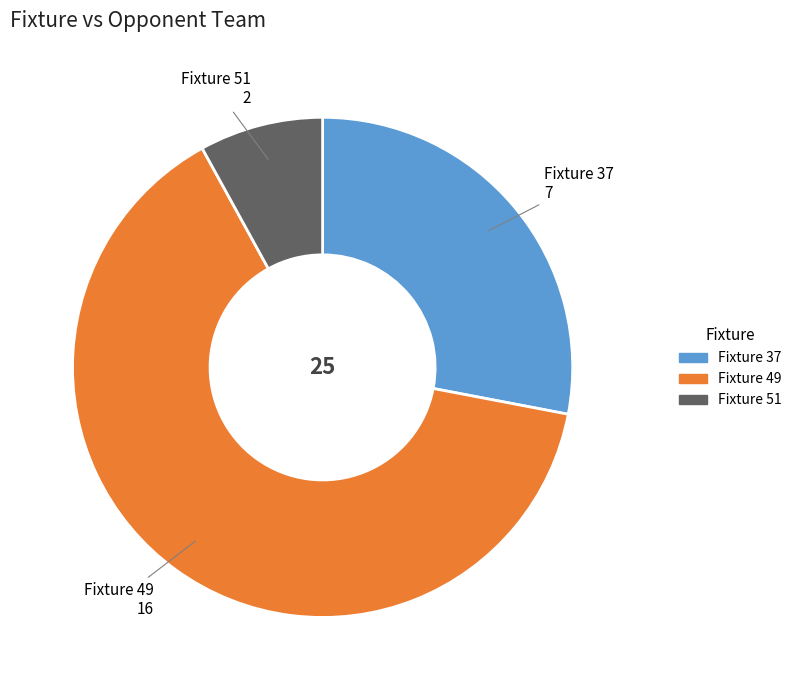

Does any single category account for the majority?

Yes